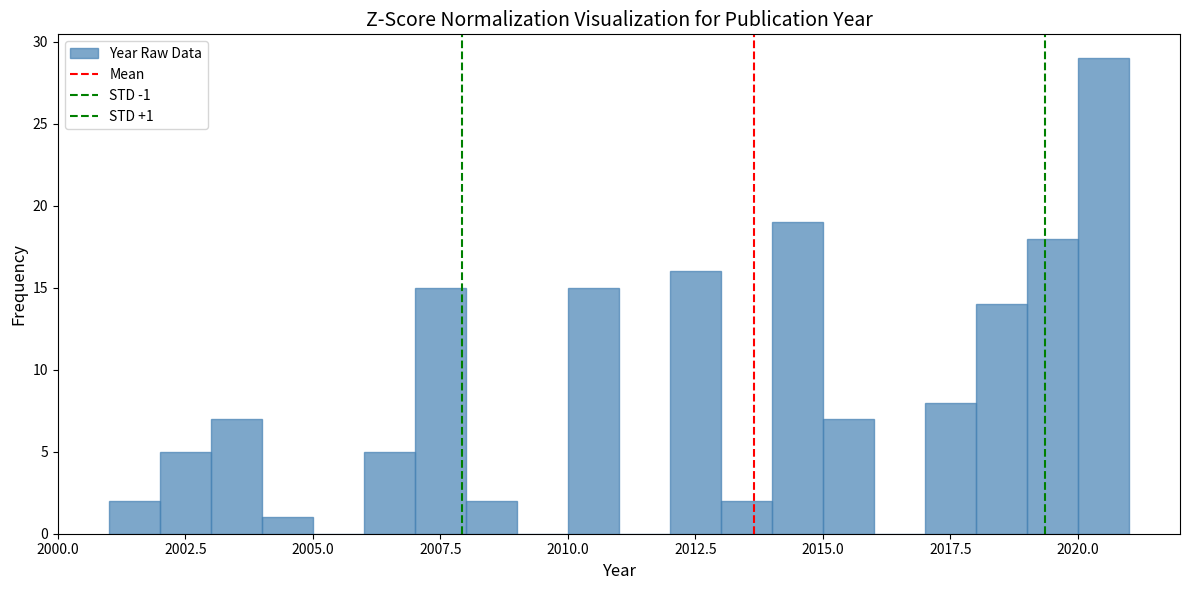

Read against the x-axis, roughly where is the centre of the tallest bar?

2020.5